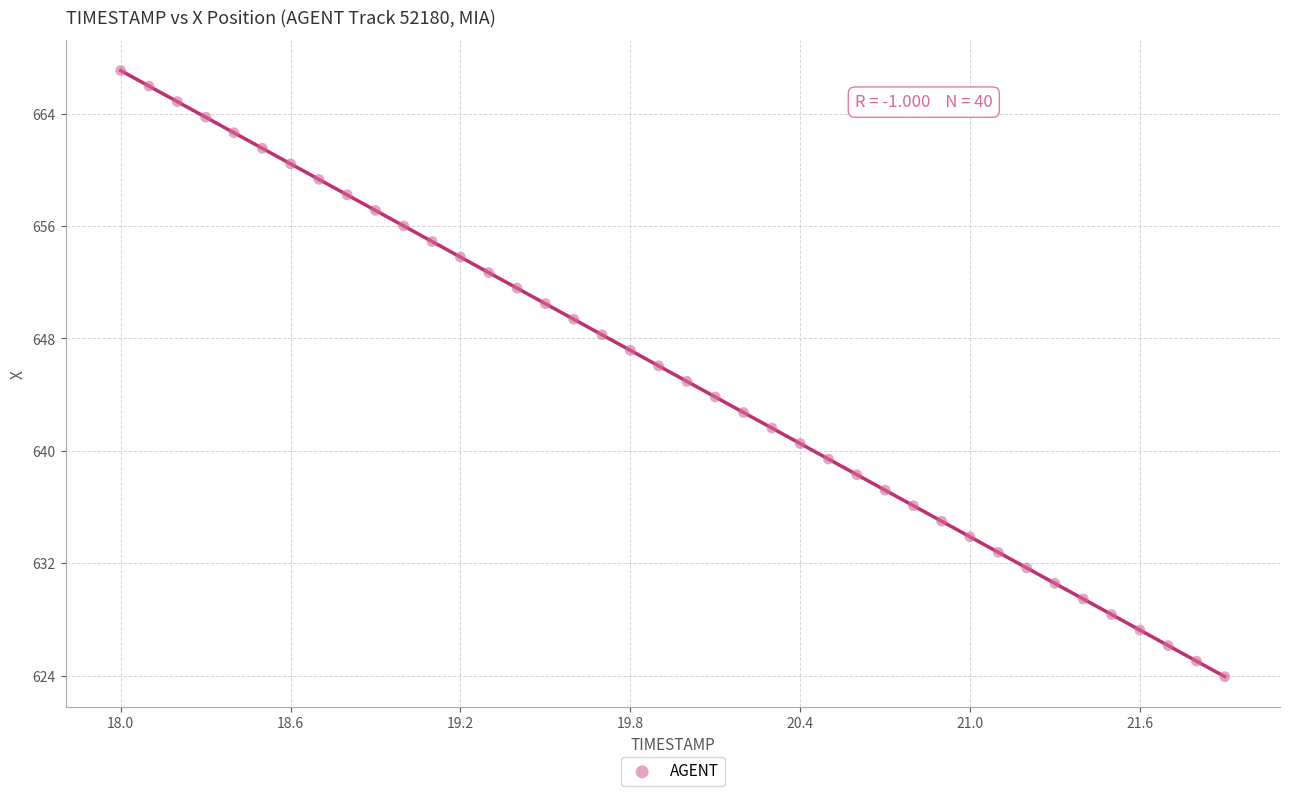

What is the range of Y values (max minus min)?

43.1